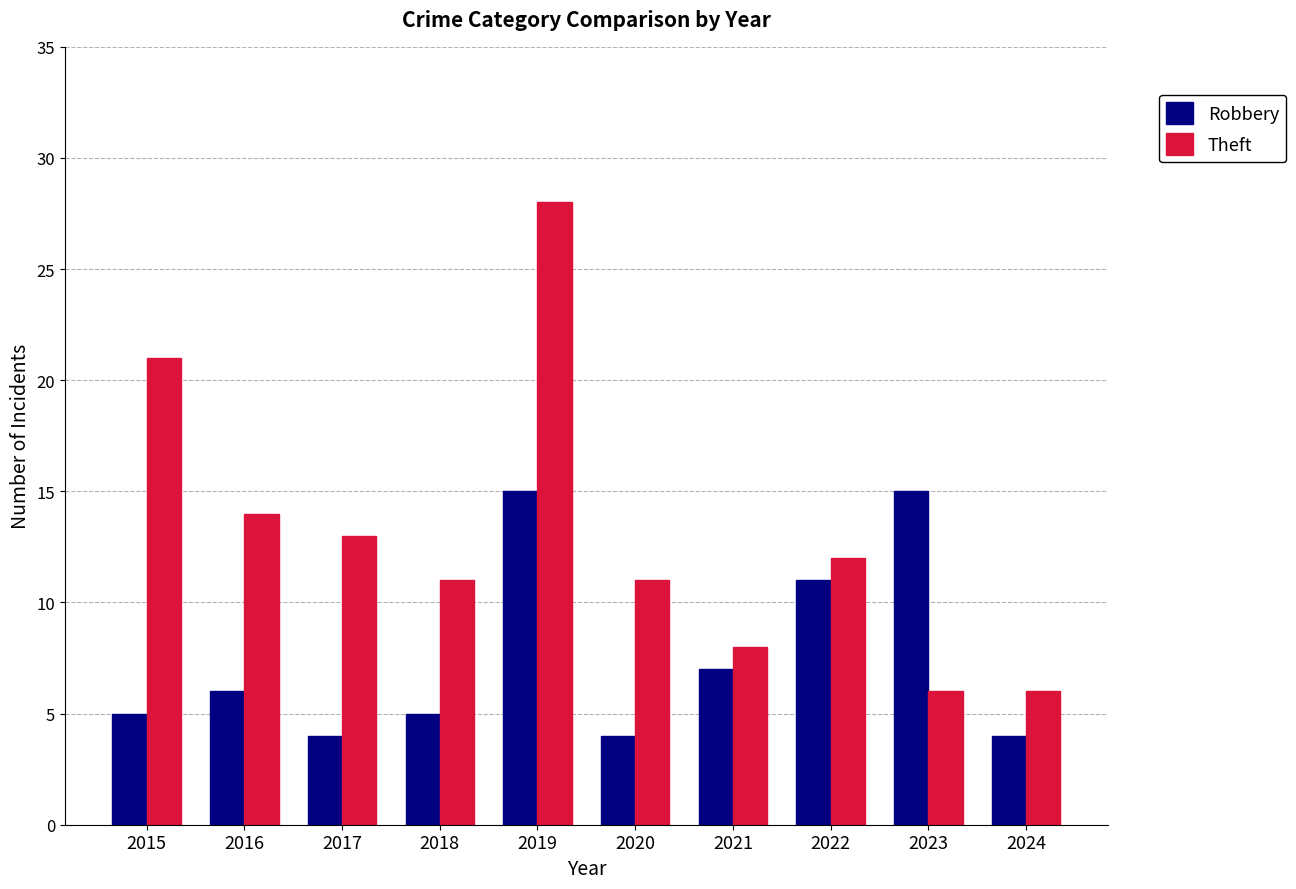

What is the smallest value displayed?

4